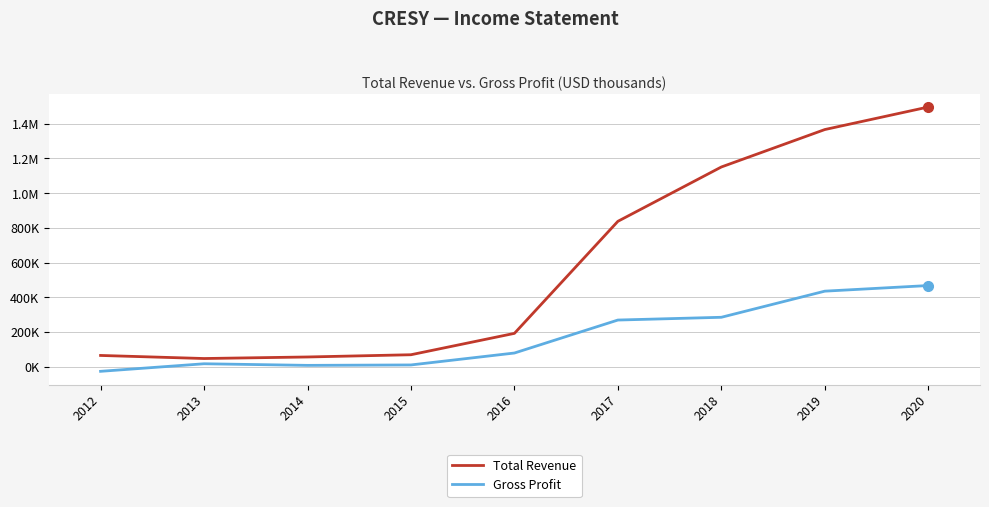

Does the chart display data point markers on the line(s)?

No